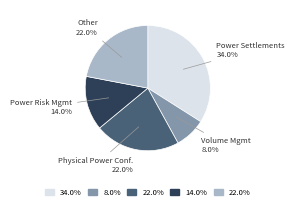

Is there any slice that represents more than half of the pie?

No